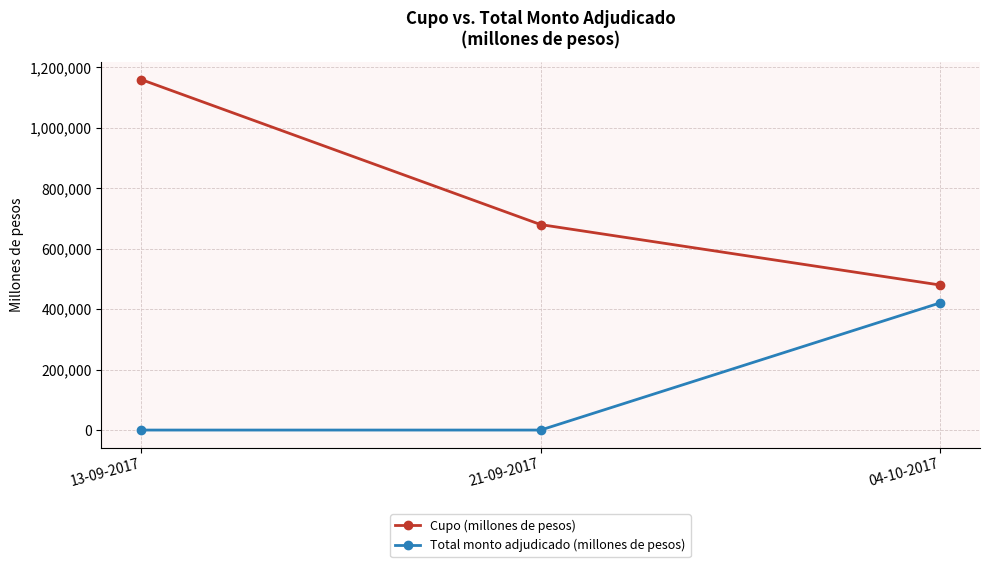

At which category is the sum across all series the highest?

13-09-2017